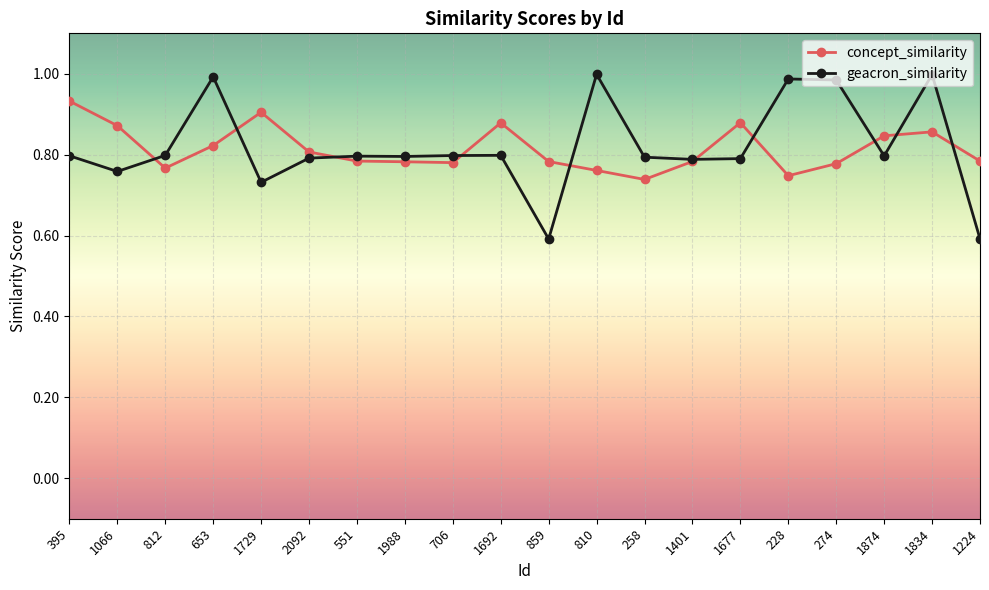

At which label does concept_similarity reach its peak?

395